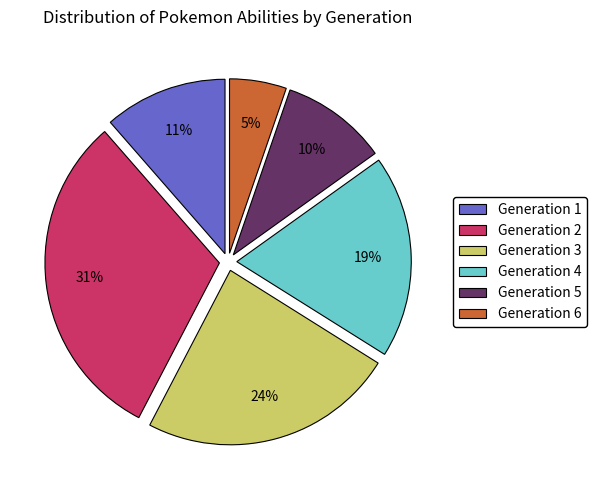

What percentage is the Generation 3 slice, to the nearest percent?

24%